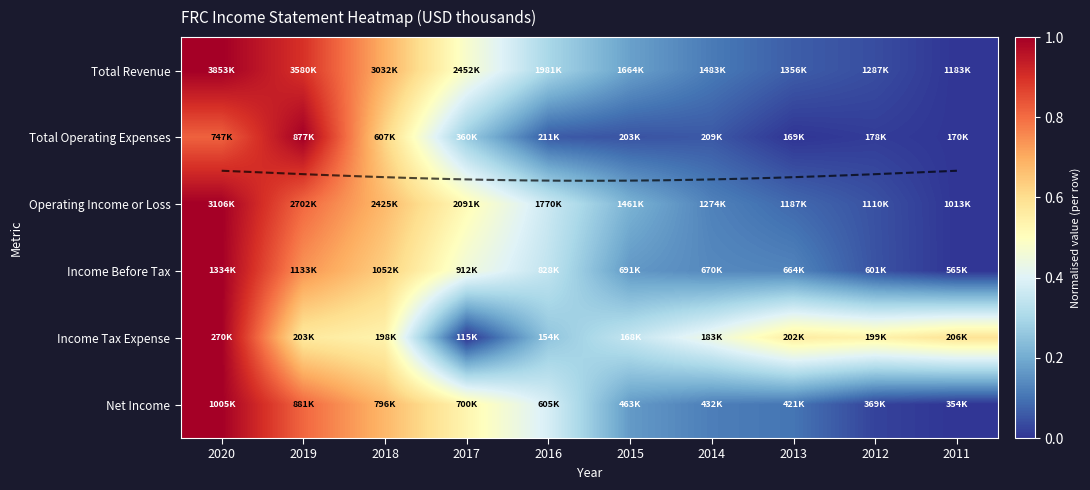

Rank the categories by Total Operating Expenses value from lowest to highest.

2013, 2011, 2012, 2015, 2014, 2016, 2017, 2018, 2020, 2019